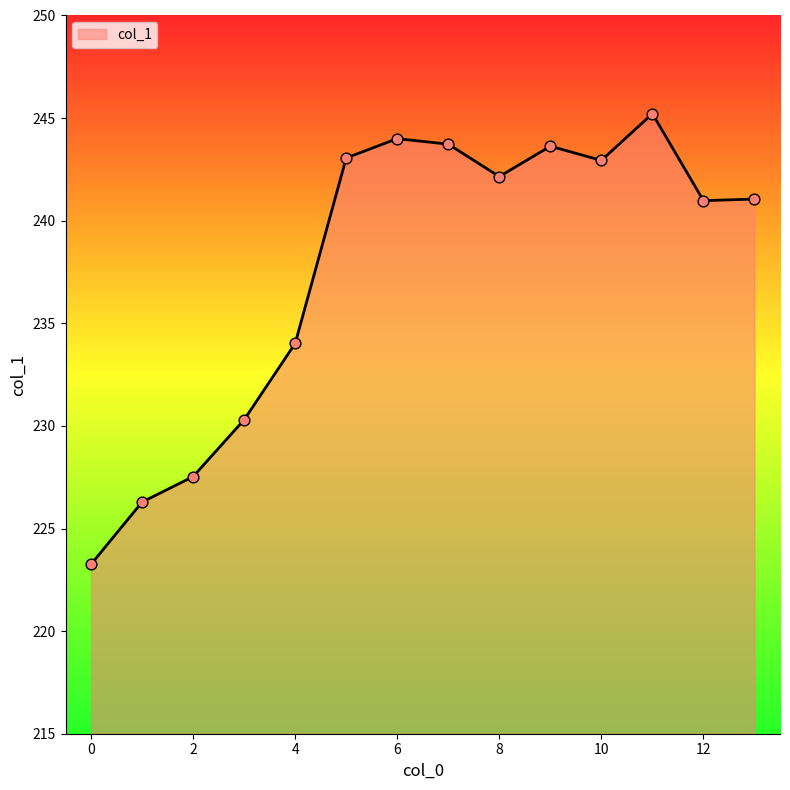

What is the difference between the maximum and minimum values?

22.0